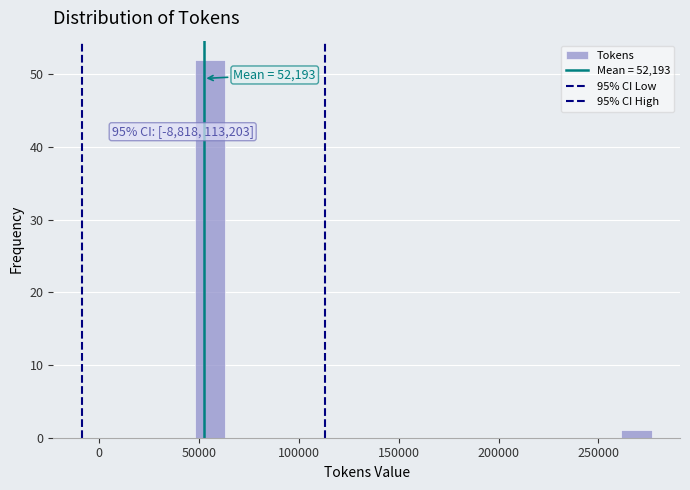

Around what value on the x-axis is the tallest bar? Give the approximate position of its centre, as read against the axis.

55000